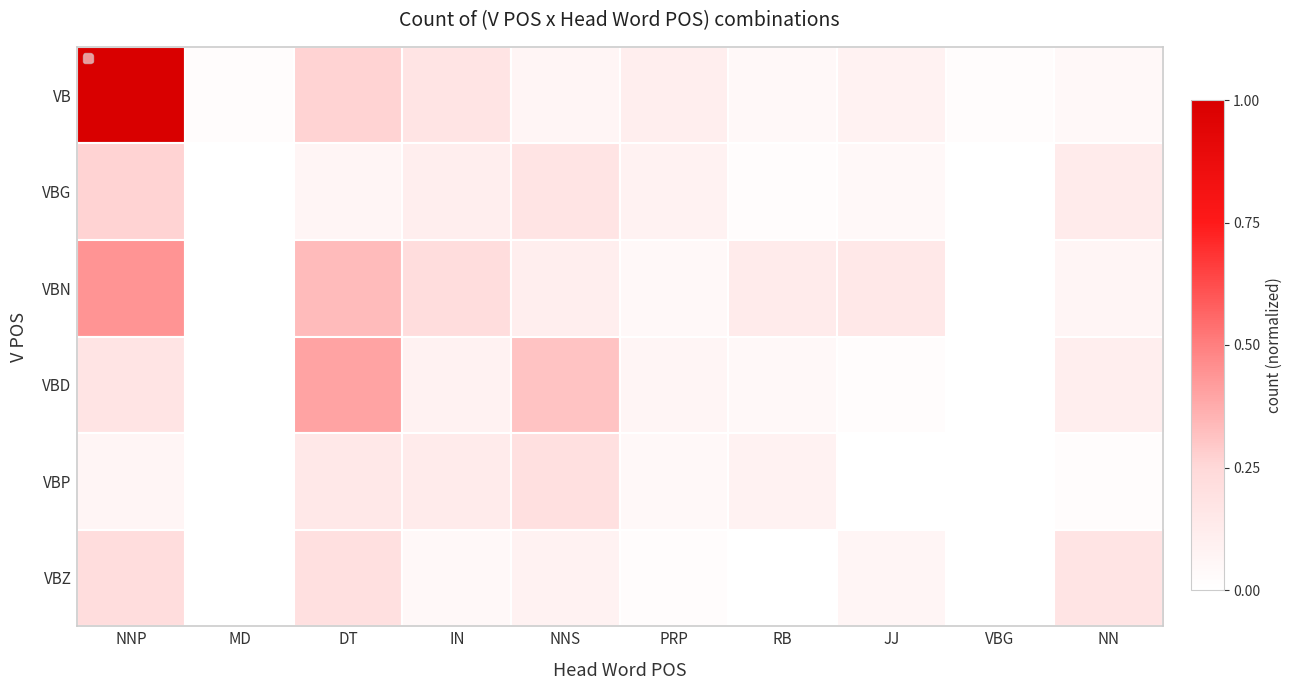

Which series has the widest spread of values?

VB